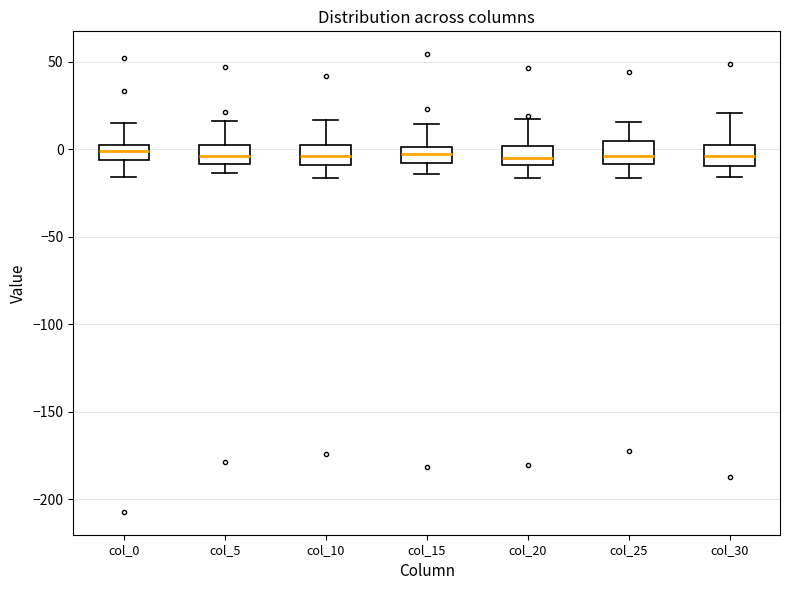

Reading left to right, transcribe this box plot: for each box, give where its median line is, the range the box spans, and where its two whiskers end, as read against the y-axis. The values are not printed on the chart, so give them approximately, as read against the axis.

col_0: median 0, box -5 to 5, whiskers -15 to 15
col_5: median -5, box -10 to 5, whiskers -15 to 15
col_10: median -5, box -10 to 0, whiskers -15 to 15
col_15: median 0 (inside the box), box -10 to 0, whiskers -15 to 15
col_20: median -5, box -10 to 0, whiskers -15 to 15
col_25: median -5, box -10 to 5, whiskers -15 to 15
col_30: median -5, box -10 to 5, whiskers -15 to 20